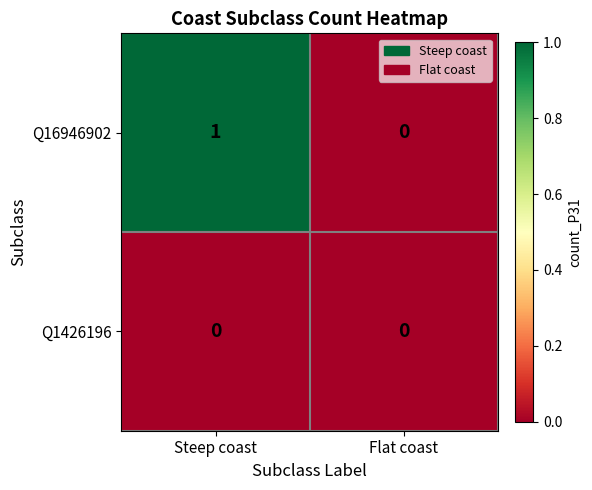

Count the number of categories in the chart.

2